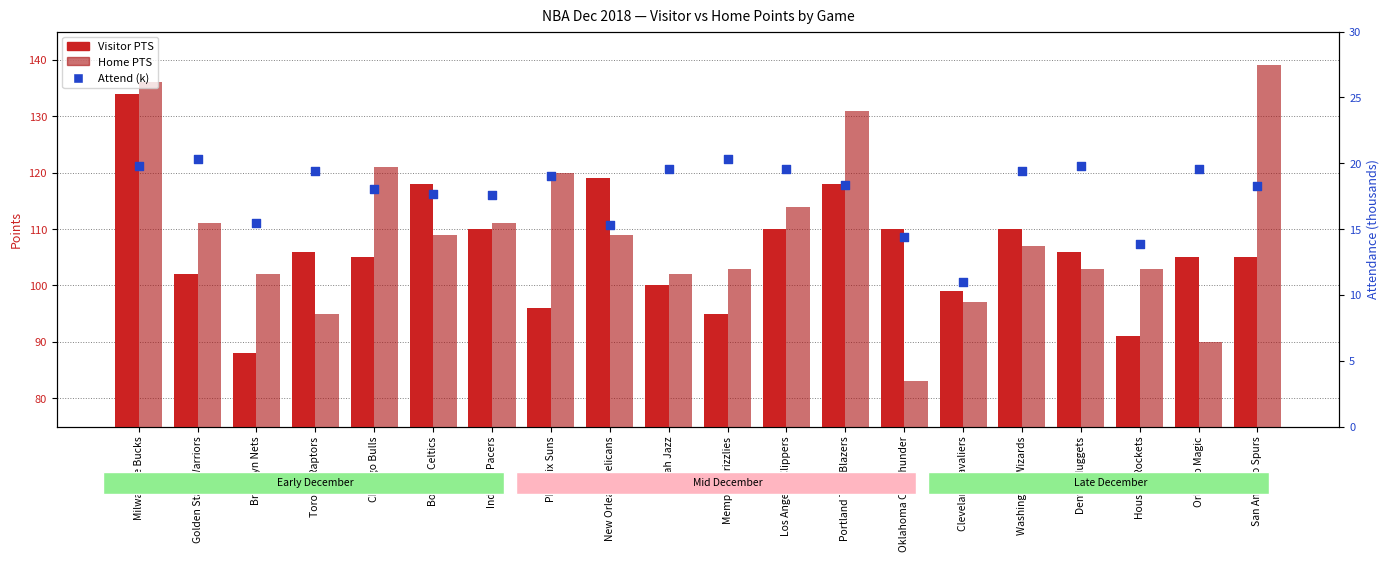

What are all the series names shown in the legend?

Visitor PTS, Home PTS, Attend (k)